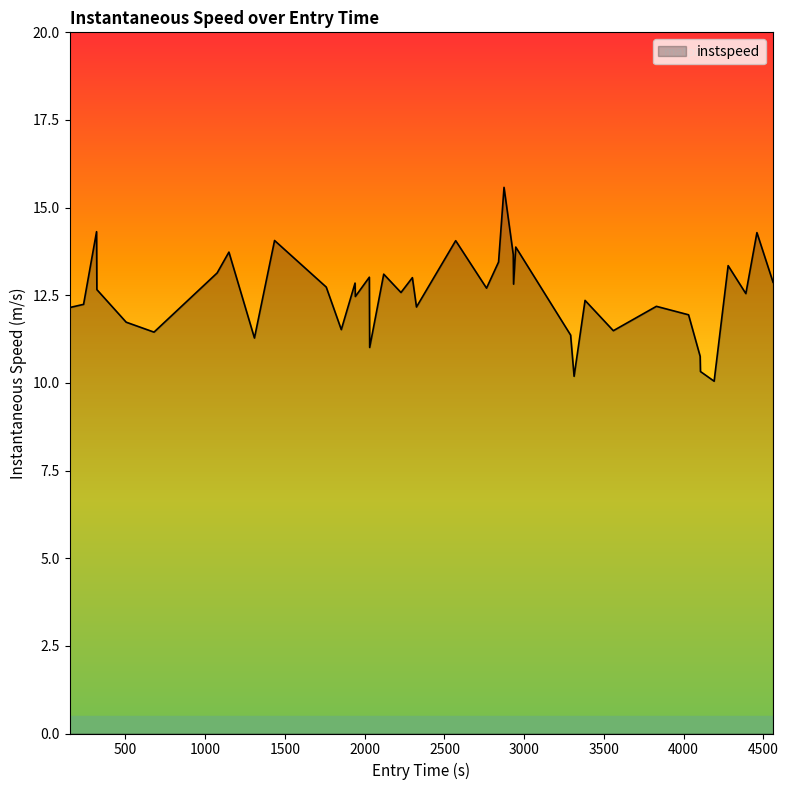

How many interior local peaks (higher than both neighbors) does the data have?

14